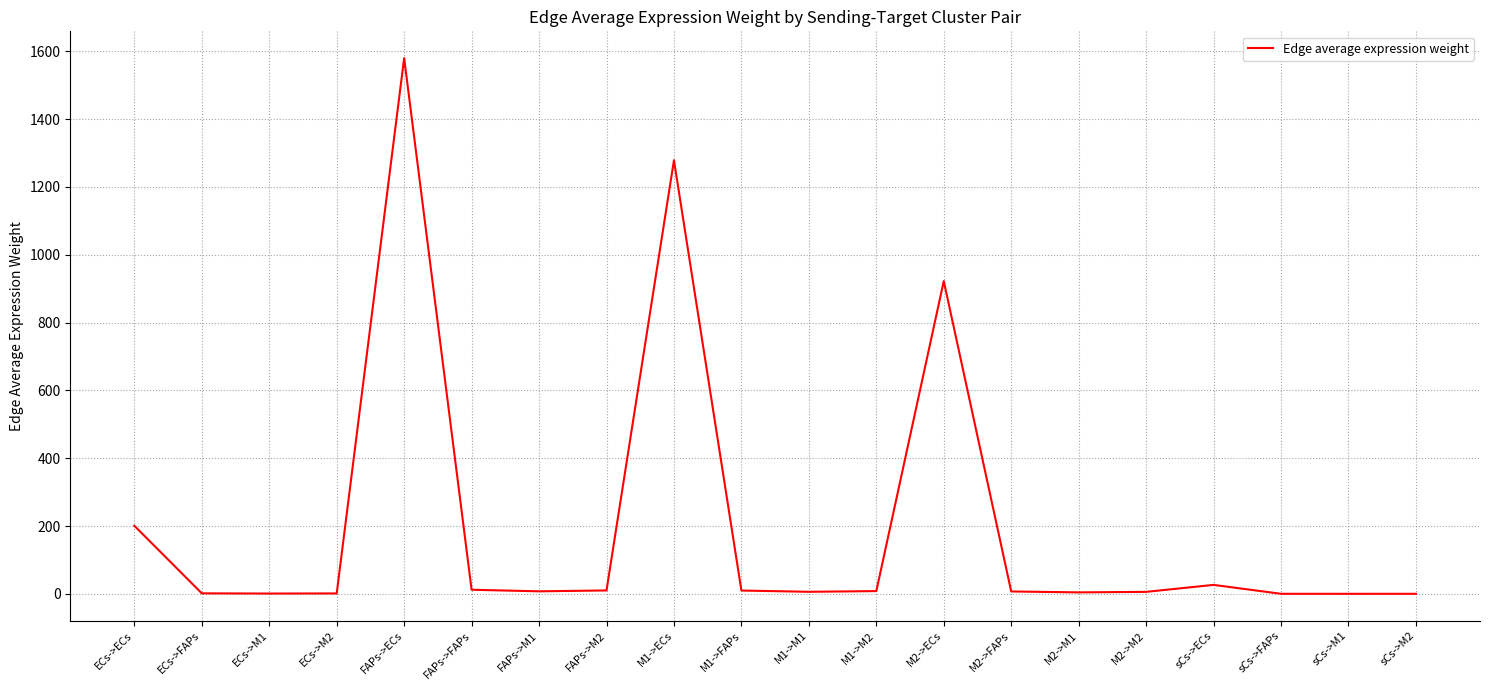

Which has a higher value, sCs->ECs or ECs->M2?

sCs->ECs